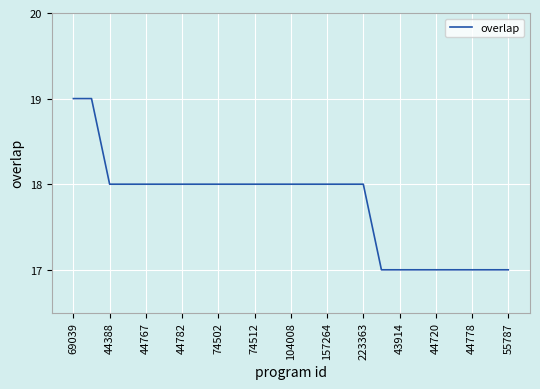

What is the greatest value displayed?

19